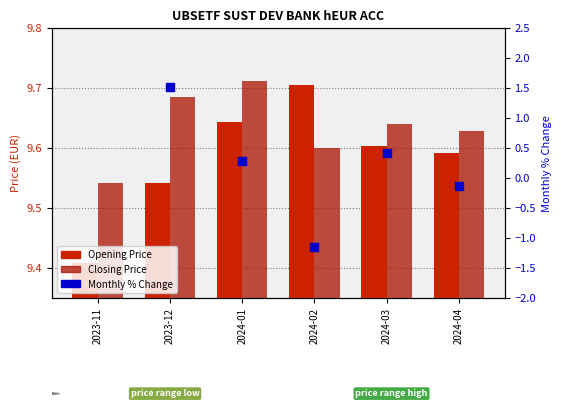

Which series has the widest spread of Y values?

Opening Price